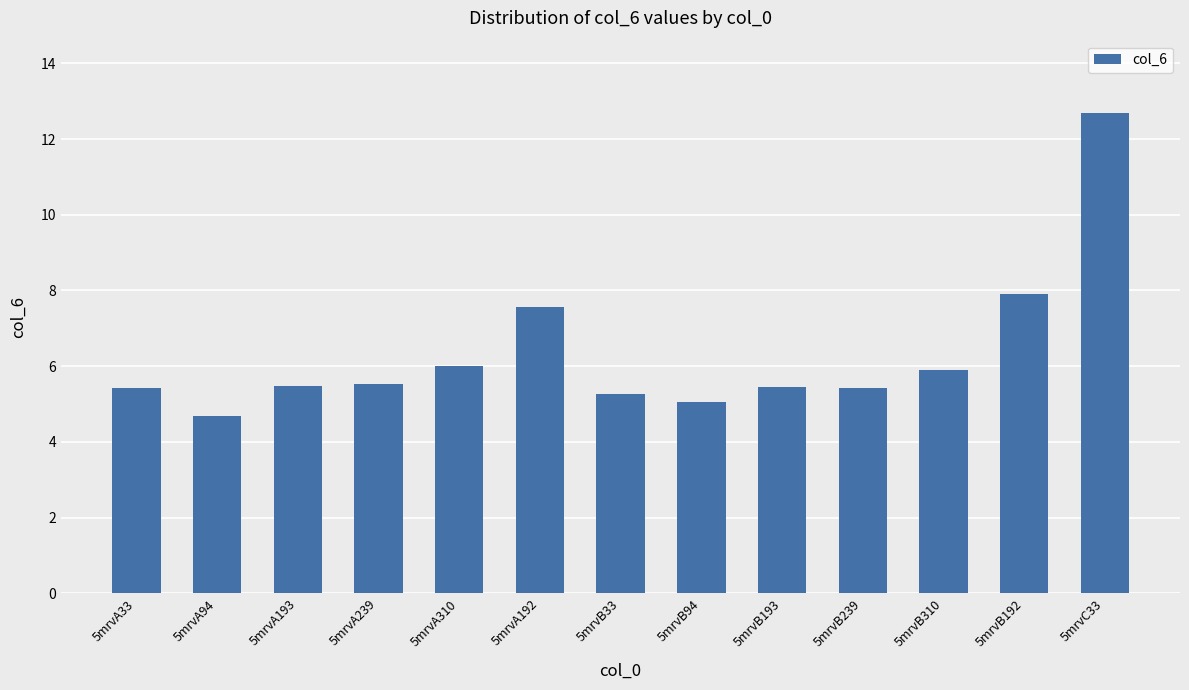

What is the greatest value displayed?

12.7